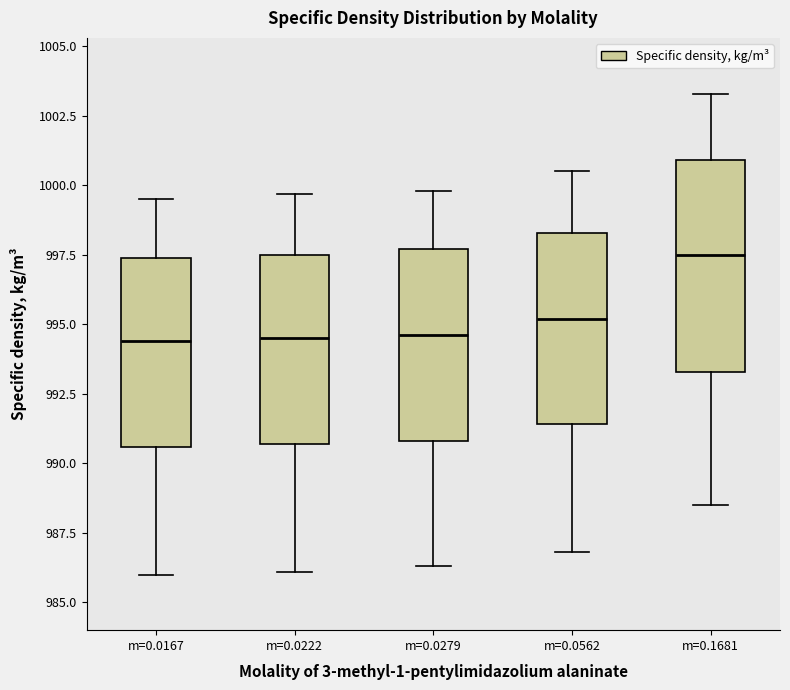

Which box is the tallest, from its lower edge to its upper edge?

m=0.1681